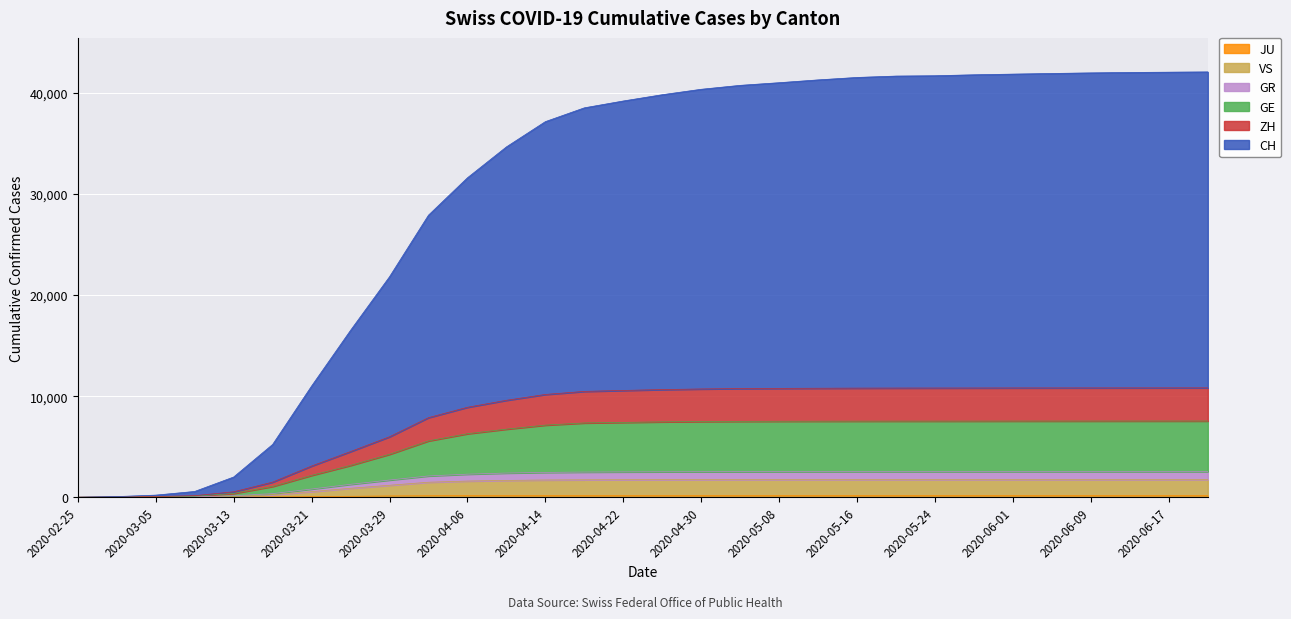

What is the spread (max minus min) of values at 2020-06-21?

41914